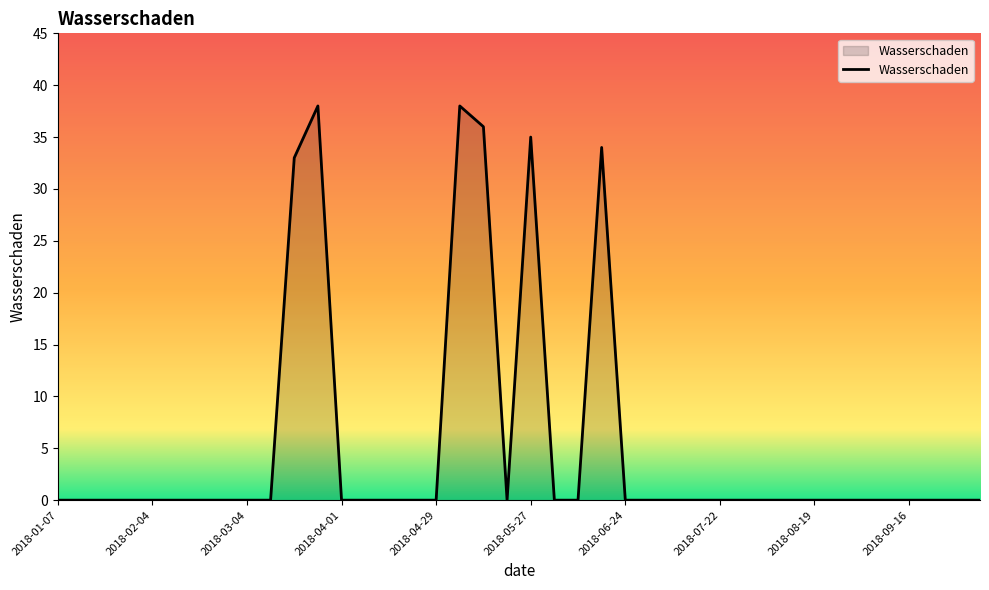

Reading left to right, list all the values displayed in this chart.

0	0	0	0	0	0	0	0	0	0	33	38	0	0	0	0	0	38	36	0	35	0	0	34	0	0	0	0	0	0	0	0	0	0	0	0	0	0	0	0